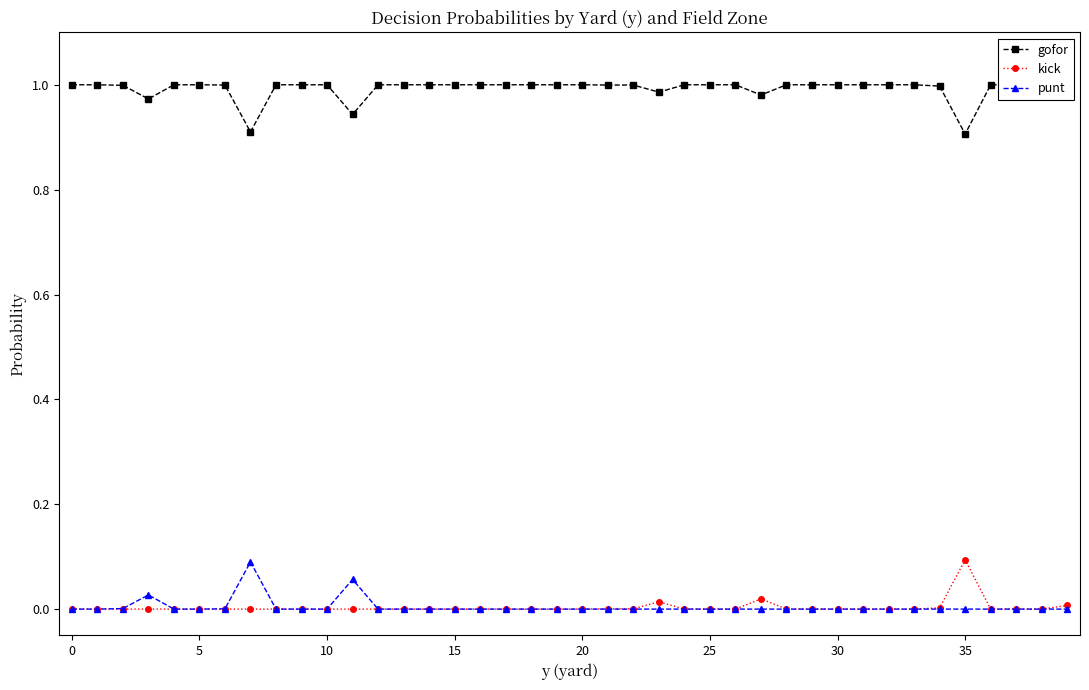

What is the label of the 18th point from the right?

22